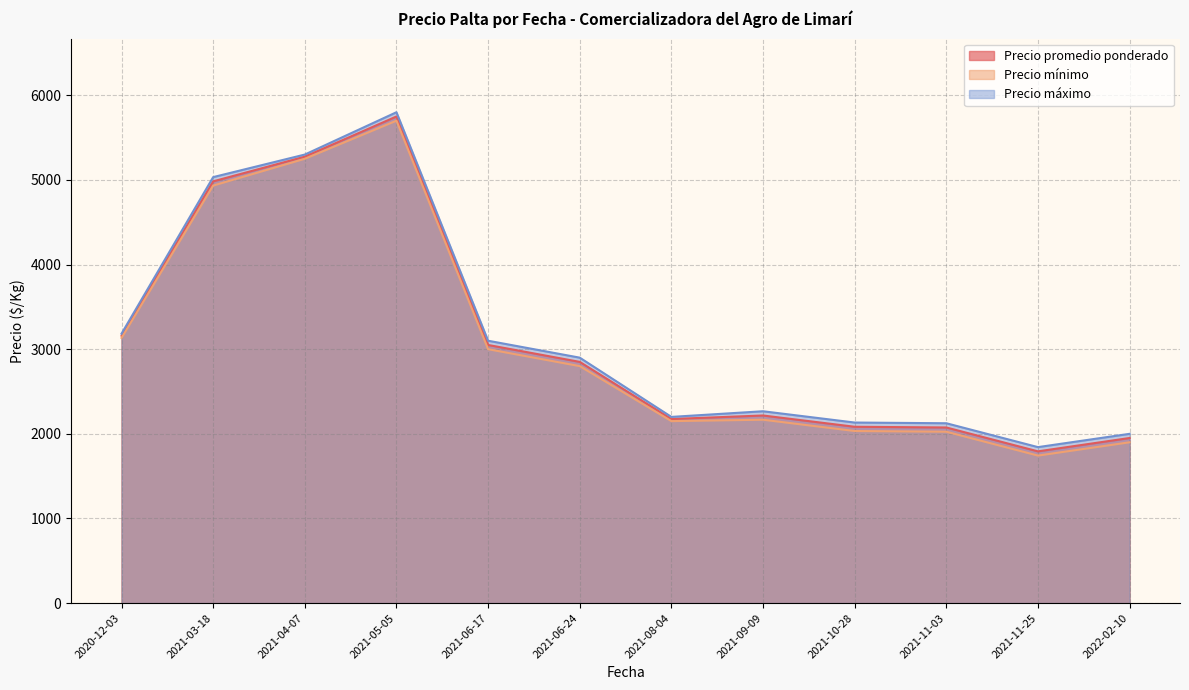

What is the sum of the Precio máximo values at 2021-04-07 and 2021-11-03?

7425.0